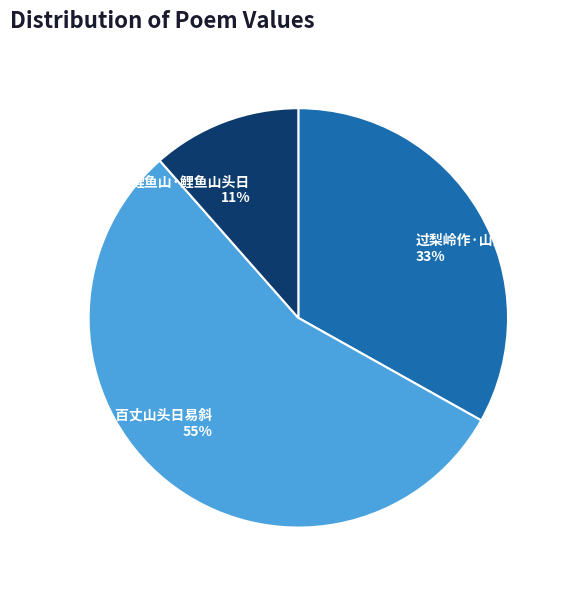

How many slices are in this pie chart?

3